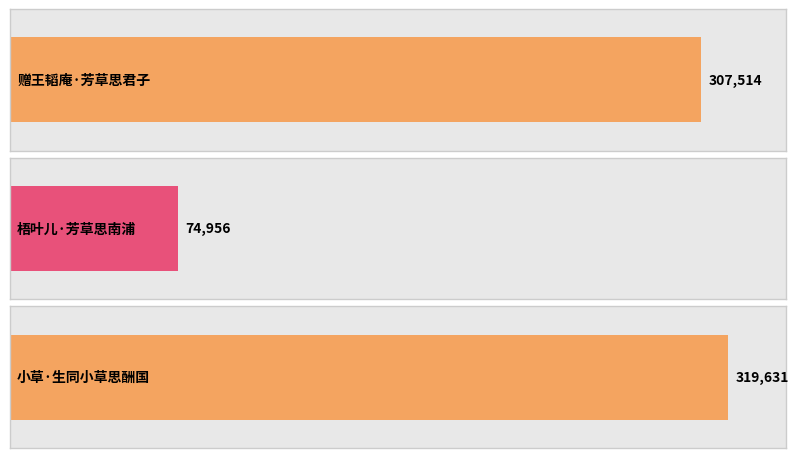

True or false: the data shows 52355 at 梧叶儿·芳草思南浦.

False